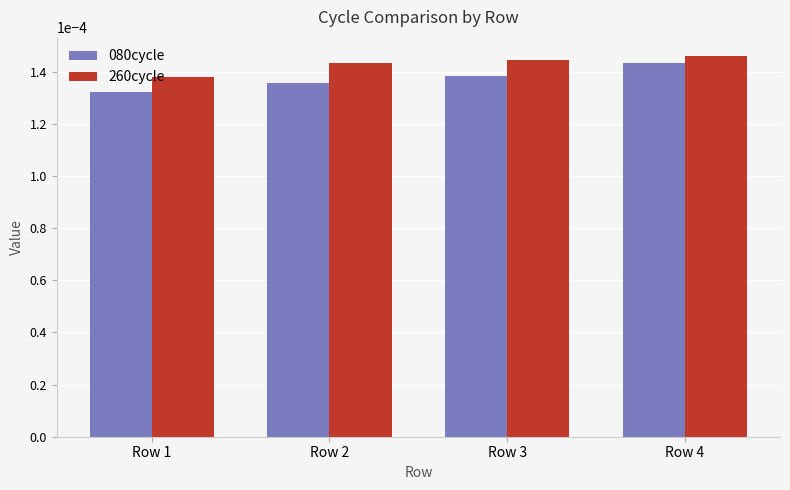

Rank the series by their maximum value, from highest to lowest.

260cycle, 080cycle